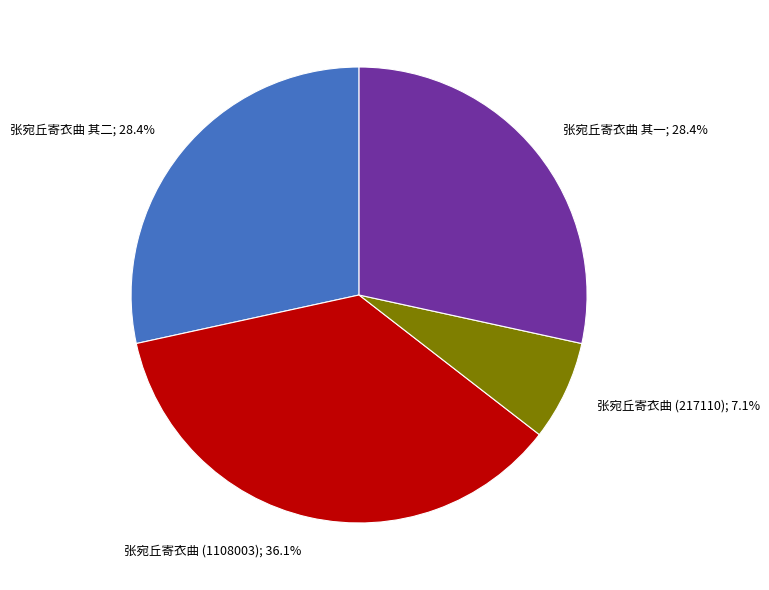

Is there any slice that represents more than half of the pie?

No